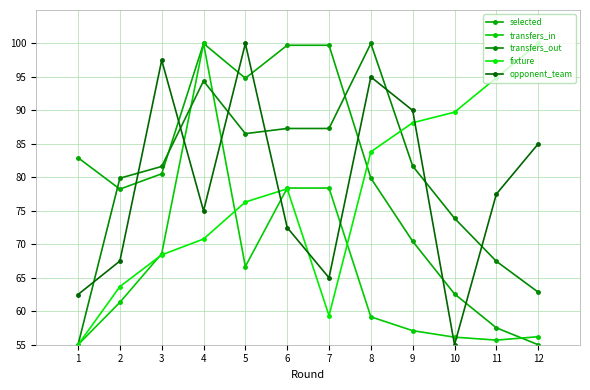

What is the maximum value shown in the chart?

100.0